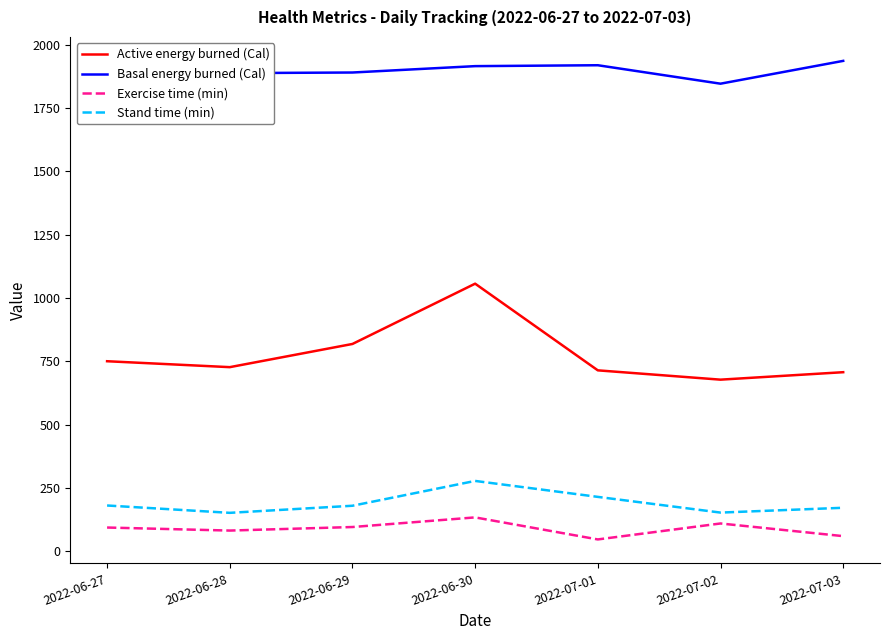

Rank the series by their maximum value, from highest to lowest.

Basal energy burned (Cal), Active energy burned (Cal), Stand time (min), Exercise time (min)